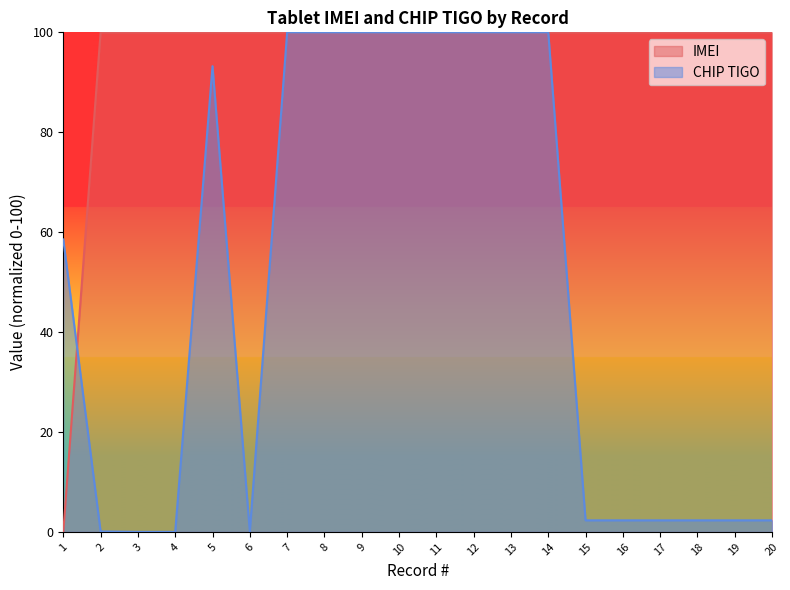

True or false: IMEI and CHIP TIGO cross at least once.

True